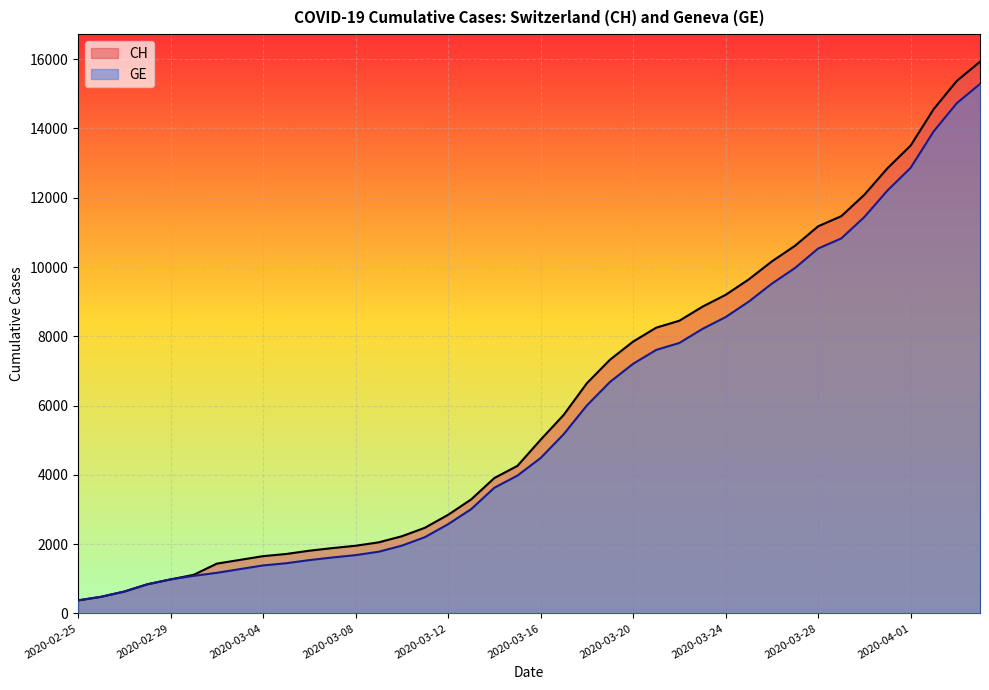

Is the value of CH at 2020-04-01 greater than the value of GE at 2020-02-25?

Yes